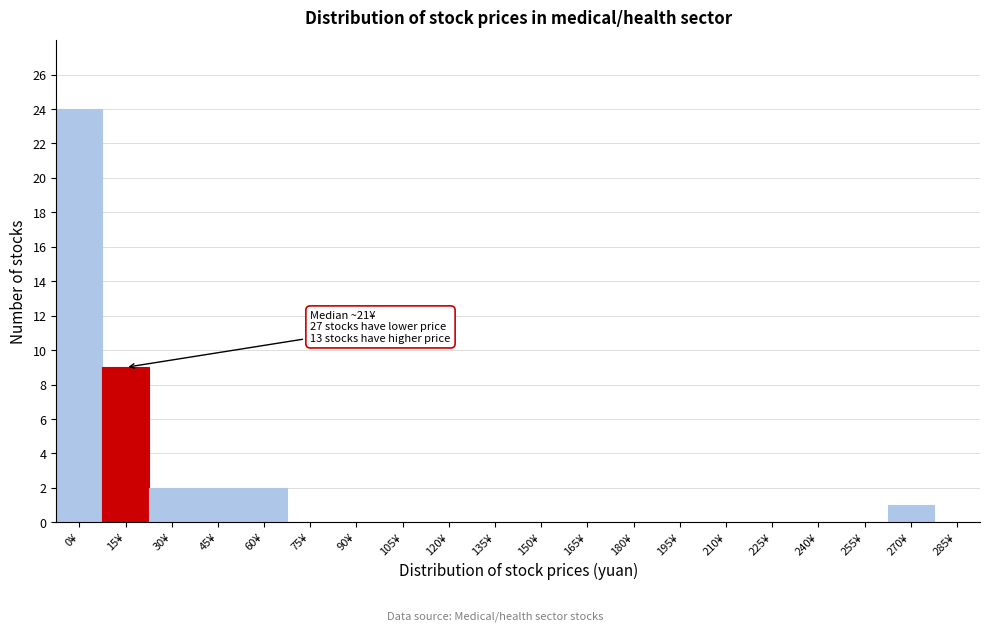

Reading right to left, what are all the values shown in this chart?

285¥=0	270¥=1	255¥=0	240¥=0	225¥=0	210¥=0	195¥=0	180¥=0	165¥=0	150¥=0	135¥=0	120¥=0	105¥=0	90¥=0	75¥=0	60¥=2	45¥=2	30¥=2	15¥=9	0¥=24